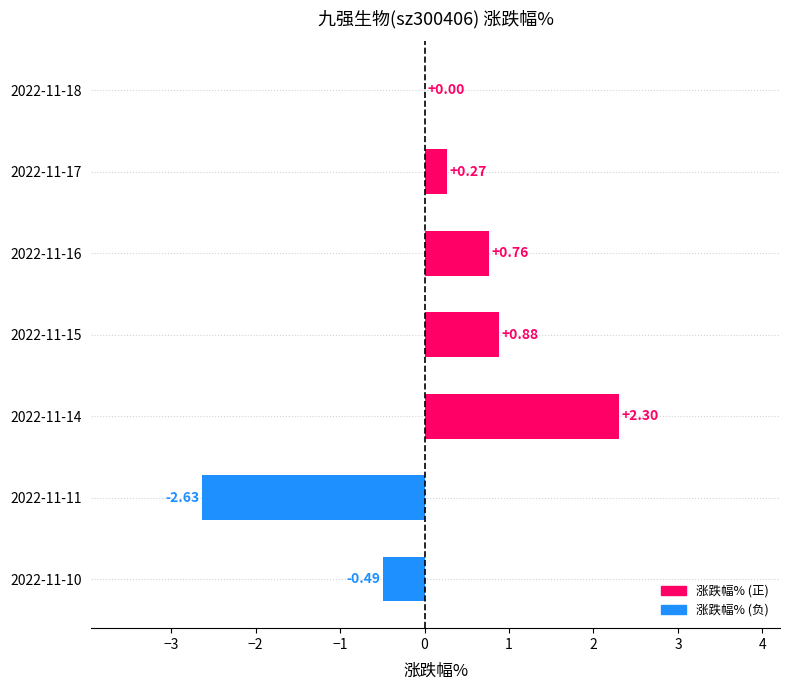

What is the sum of all values?

1.1